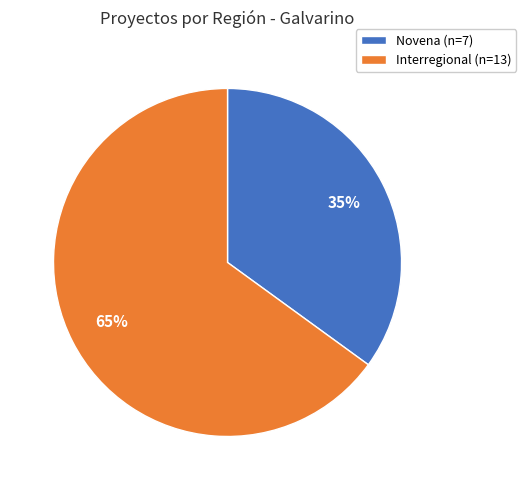

What percentage is the Novena slice, to the nearest percent?

35%